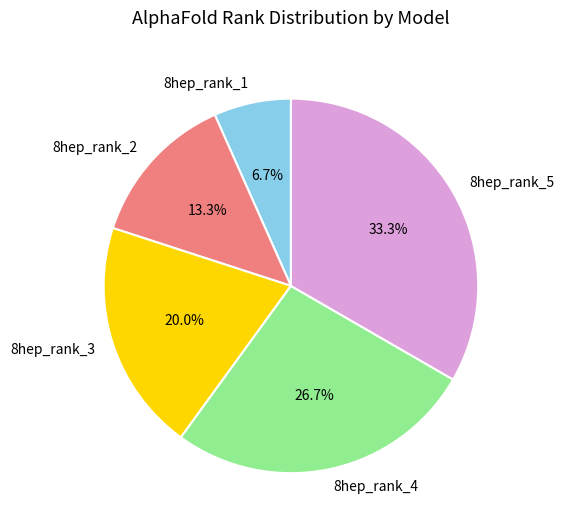

To the nearest percent, what is the difference between the 8hep_rank_4 and 8hep_rank_1 slice percentages?

20%